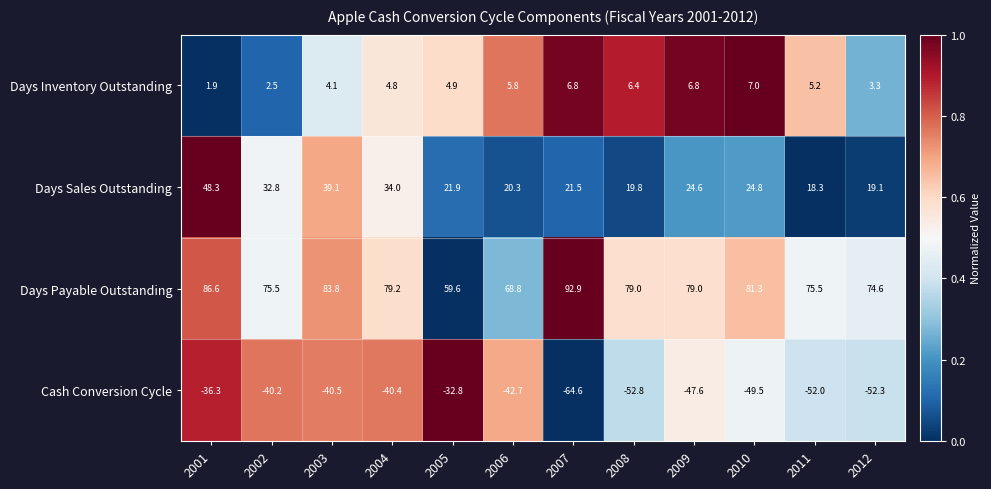

How many categories are shown in the chart?

12